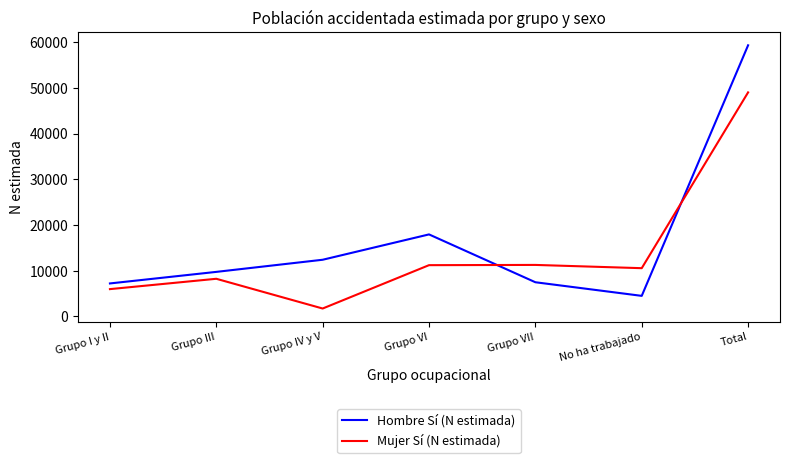

What is the highest value of the Hombre Sí (N estimada) series?

59357